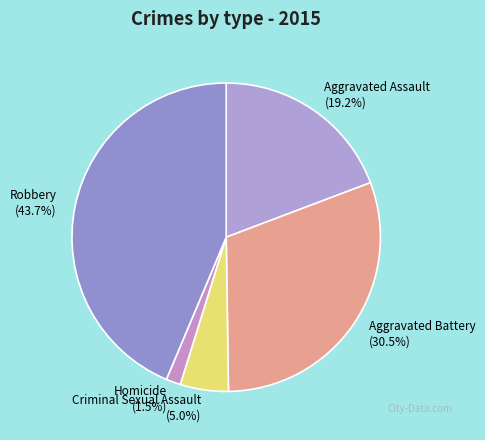

Which slice is the smallest?

Homicide